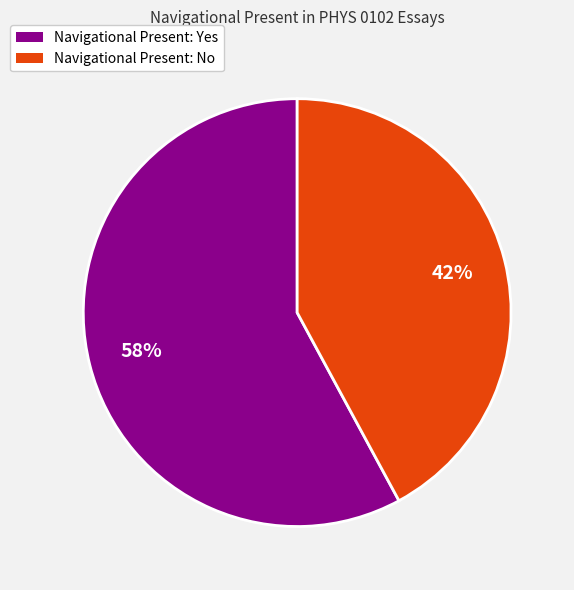

To the nearest percent, what is the average slice percentage?

50%